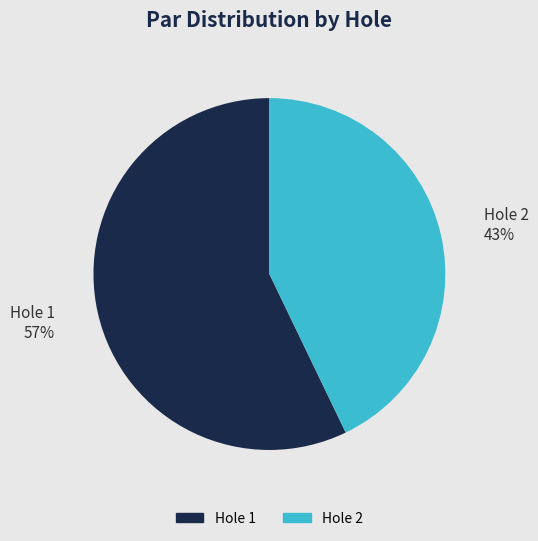

Between Hole 2 and Hole 1, which is larger?

Hole 1